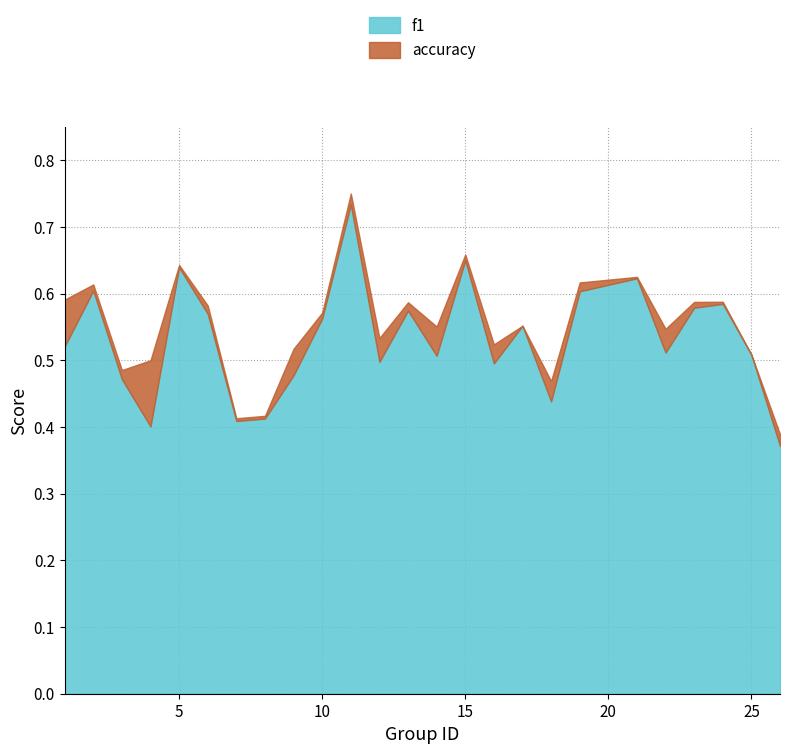

What is the total value across all series at 3?

1.0